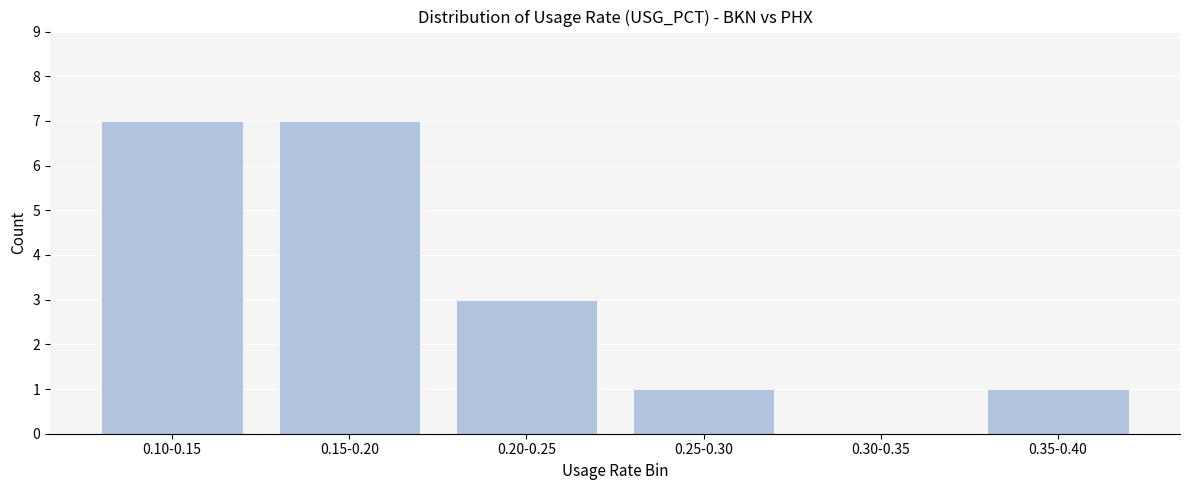

Reading left to right, list all the values displayed in this chart.

0.10-0.15=7	0.15-0.20=7	0.20-0.25=3	0.25-0.30=1	0.30-0.35=0	0.35-0.40=1